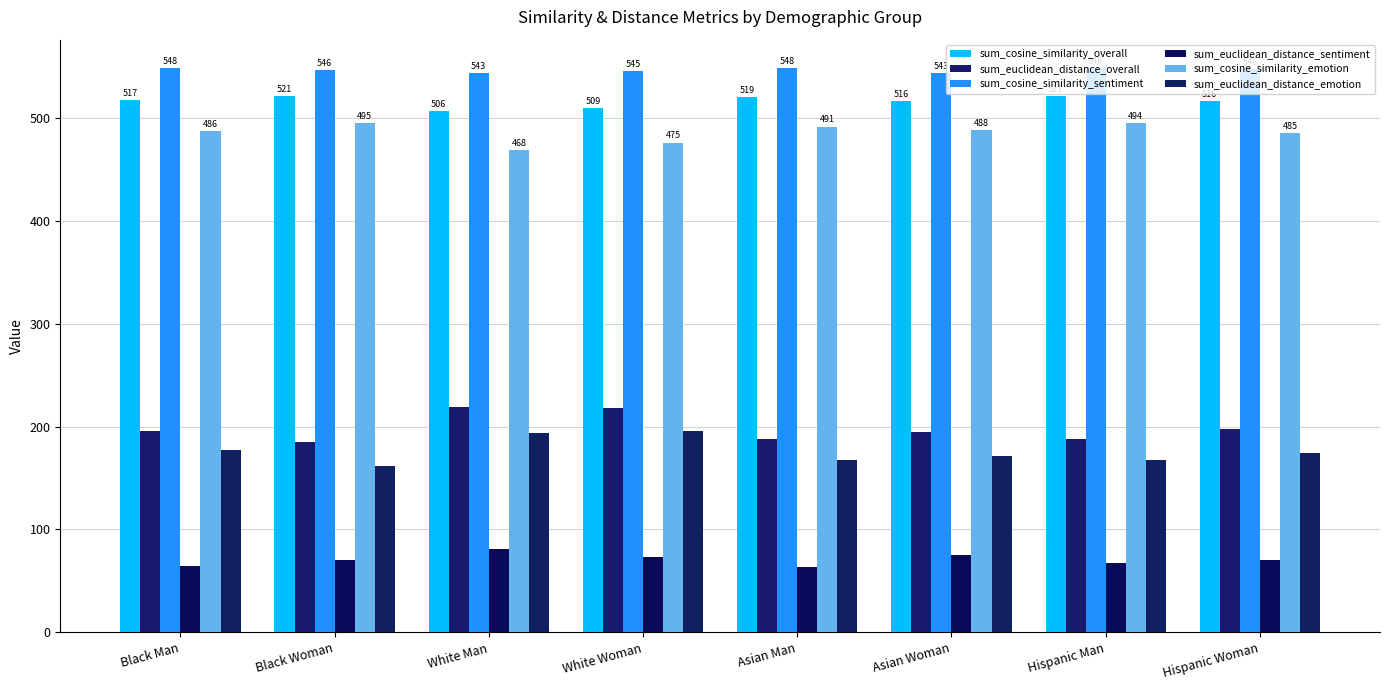

Is it true that sum_cosine_similarity_emotion equals 716.4 at Asian Woman?

False